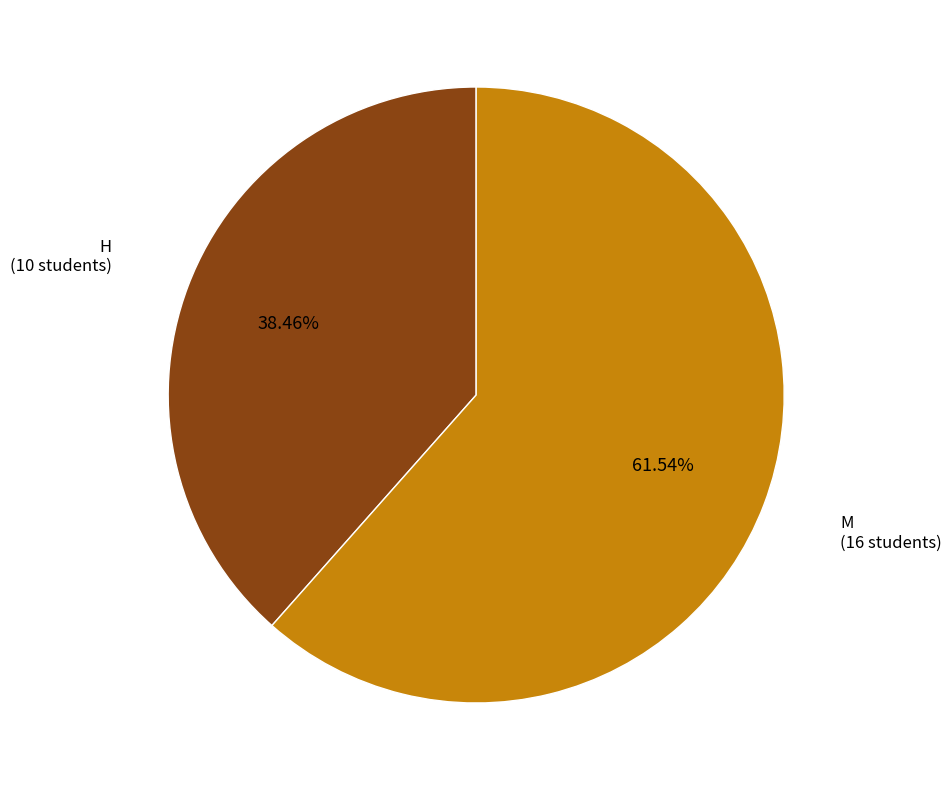

How many segments does this pie chart have?

2